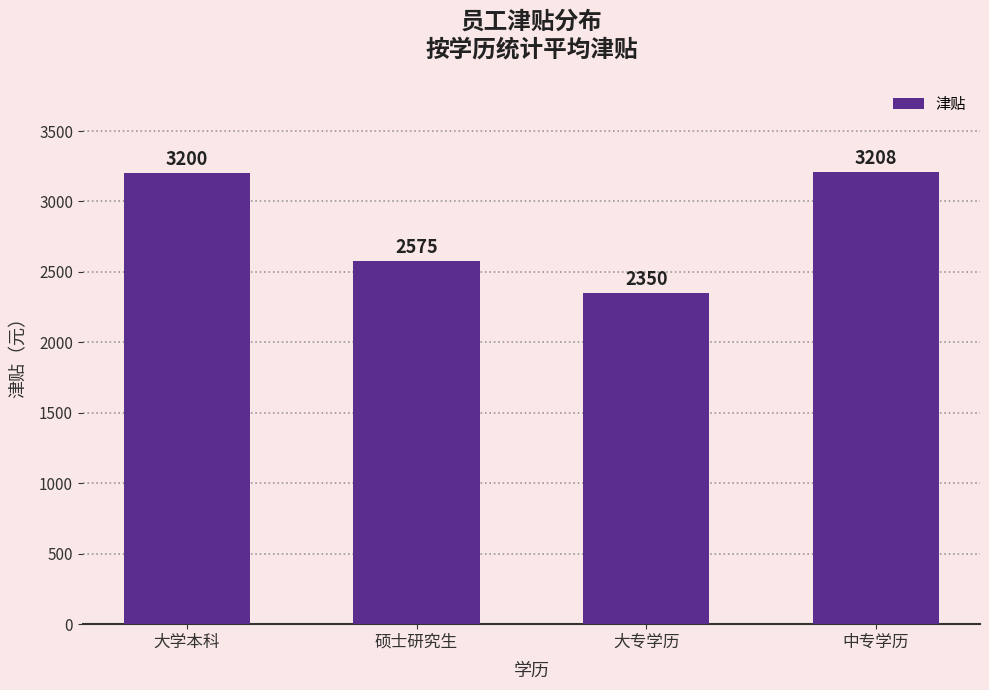

The value at 大学本科 is 1598. True or false?

False